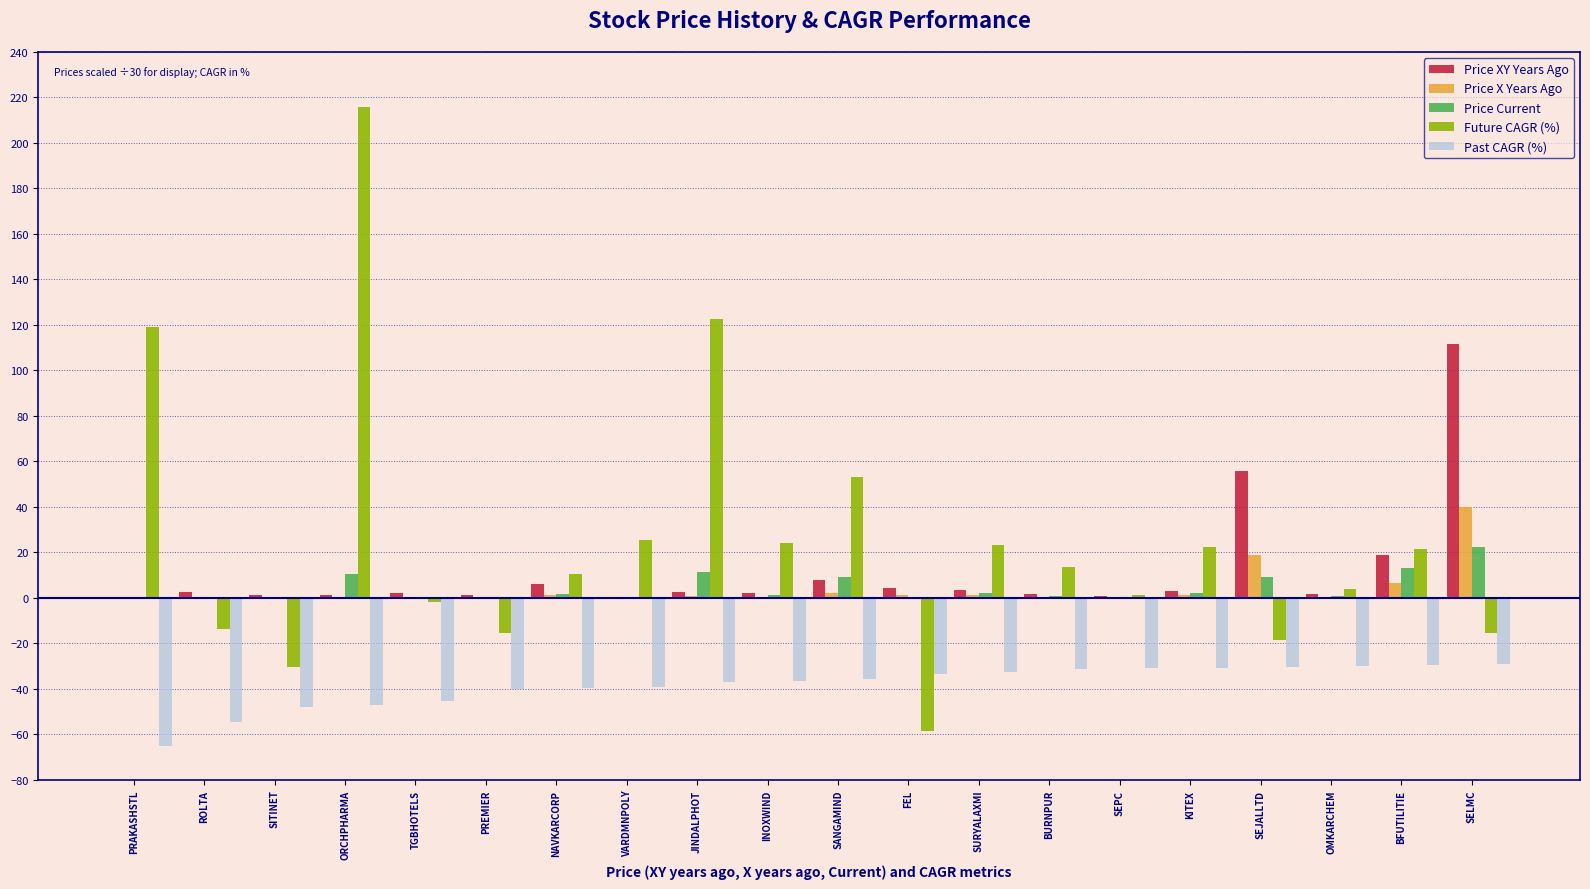

At which category is the sum across all series the highest?

ORCHPHARMA